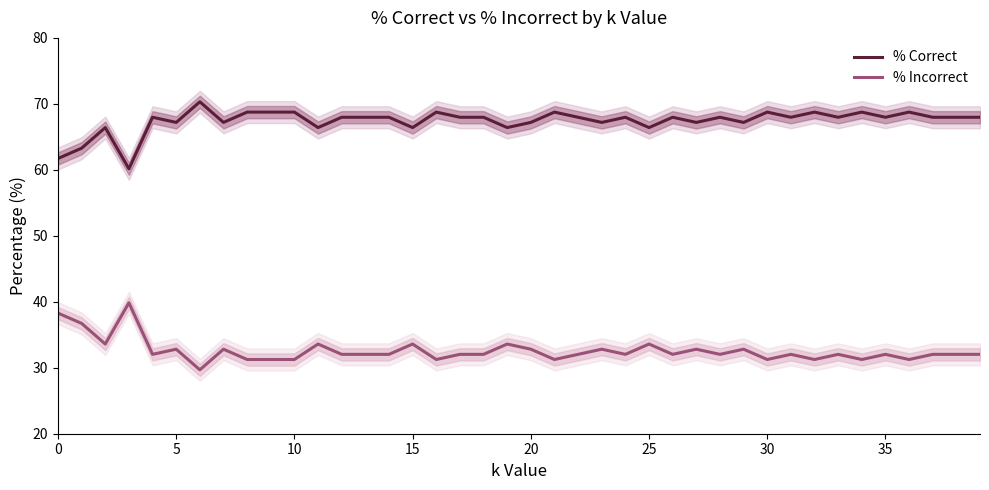

True or false: % Incorrect has more than 2 points higher than both neighbors.

True